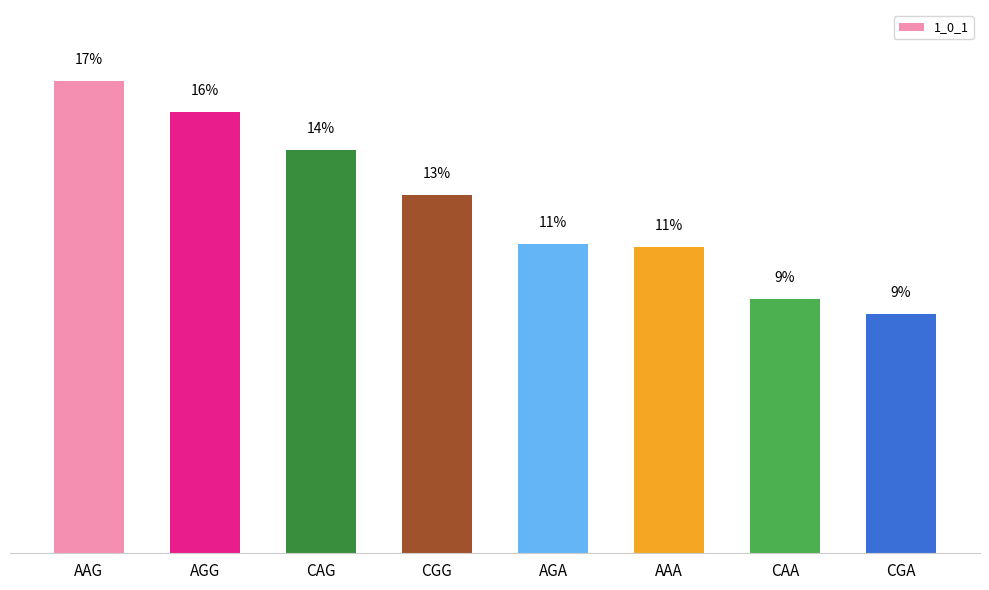

Approximately how many times larger is the value at CAG compared to CGG?

1.1